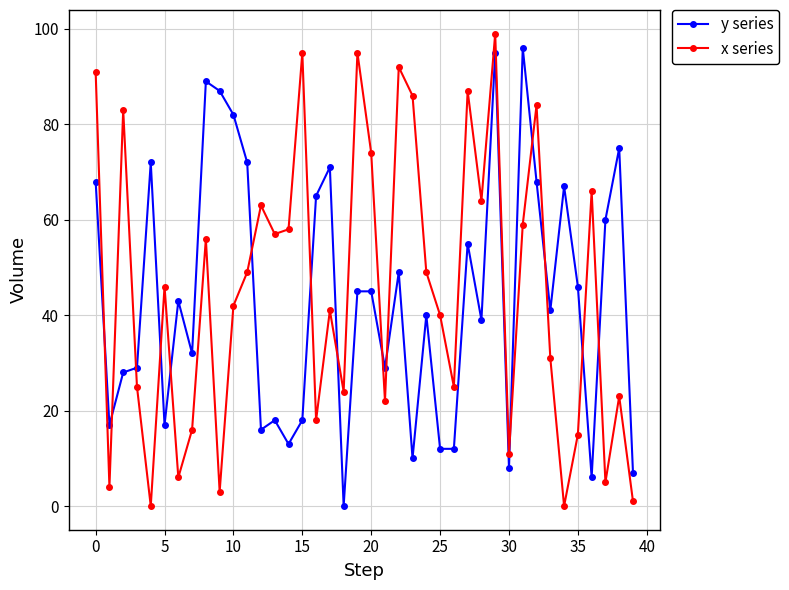

Which series ends up on top after the final intersection of x series and y series?

y series